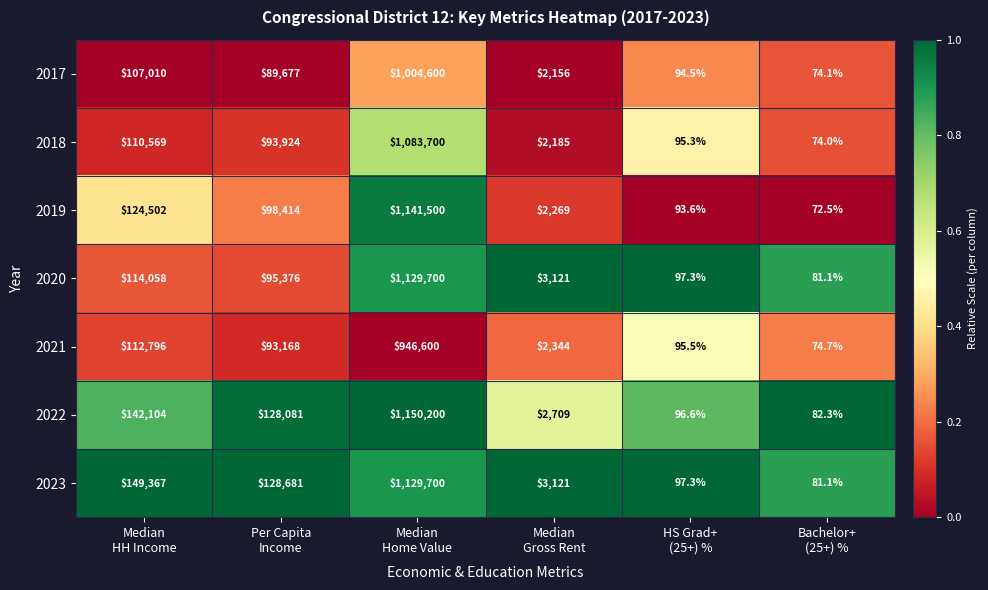

What is the difference between the maximum and minimum values in the 2022 series?

1150117.7